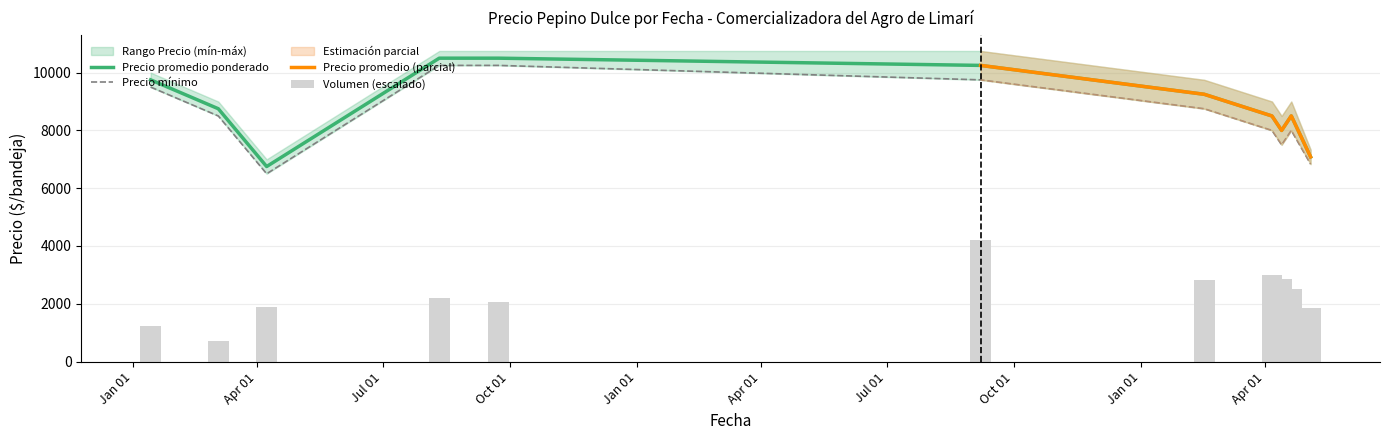

Which series has the widest spread of values?

Precio promedio ponderado